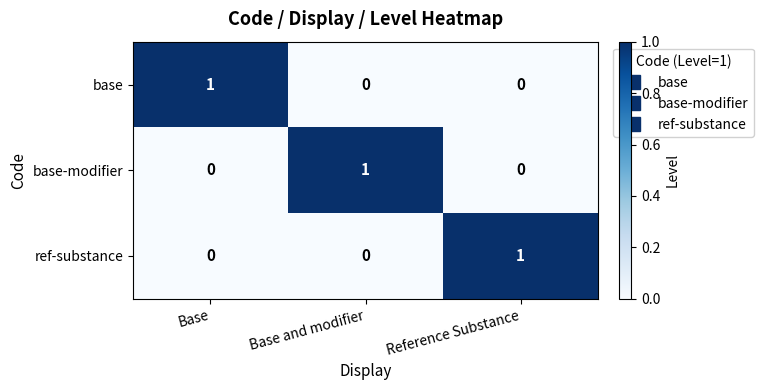

At how many categories does at least one series exceed 0?

3